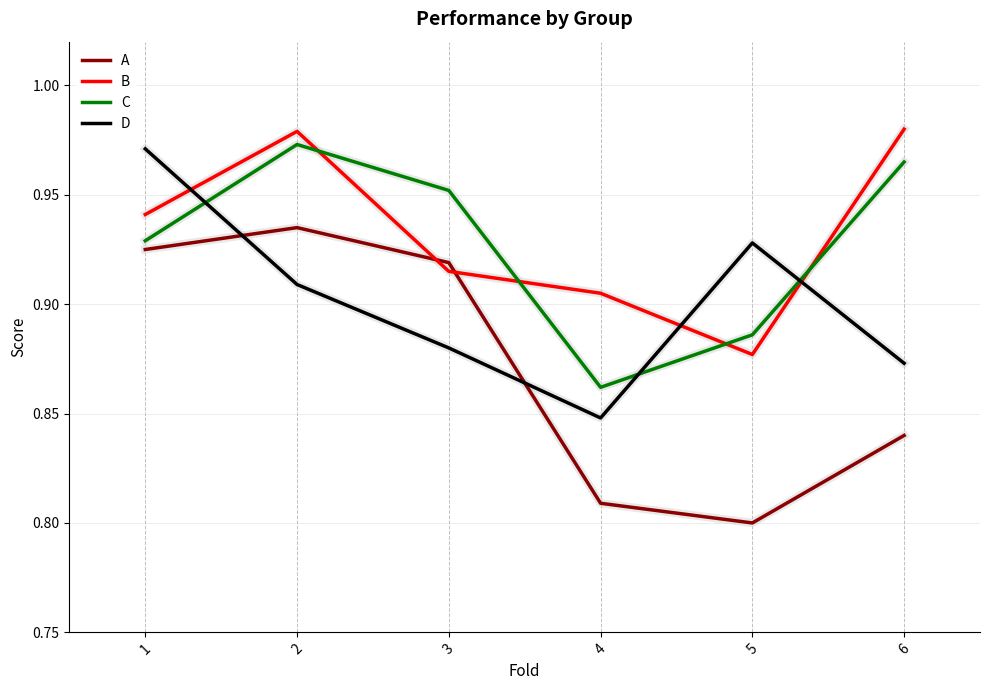

How many interior local valleys does the D series have?

1